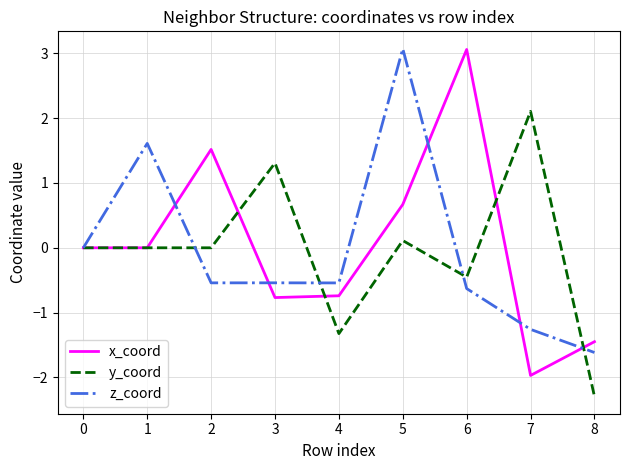

True or false: x_coord has more than 2 interior local peaks.

False